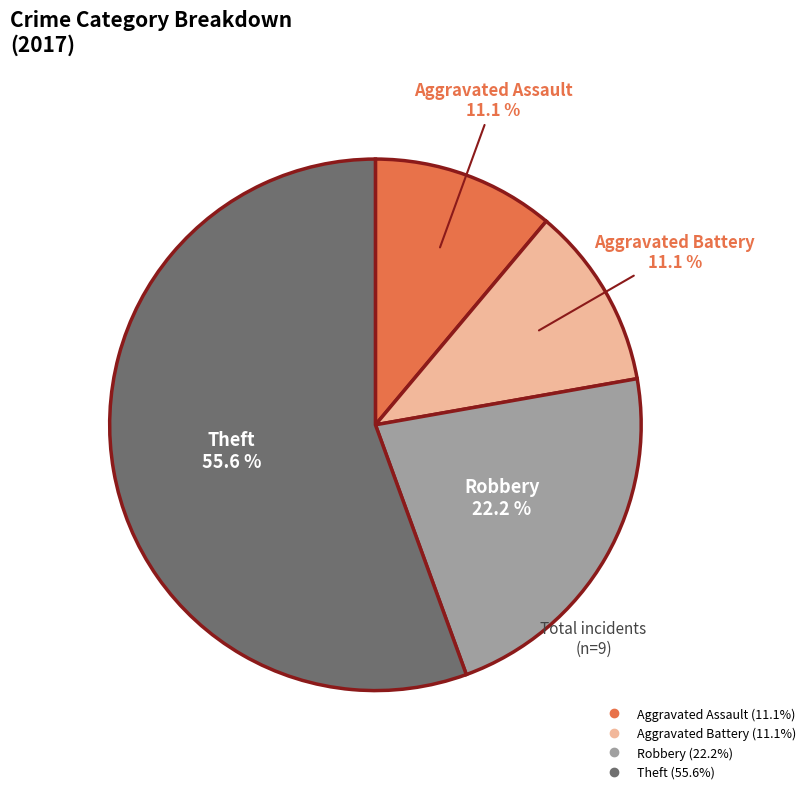

Does any single category account for the majority?

Yes